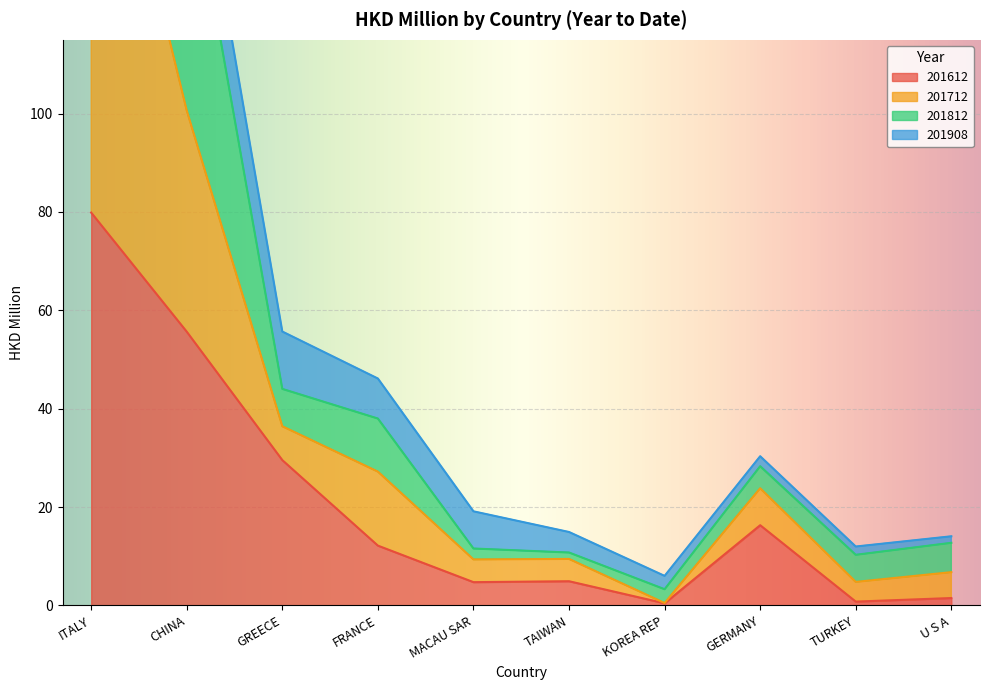

The value of 201612 at FRANCE is 12.2. True or false?

True